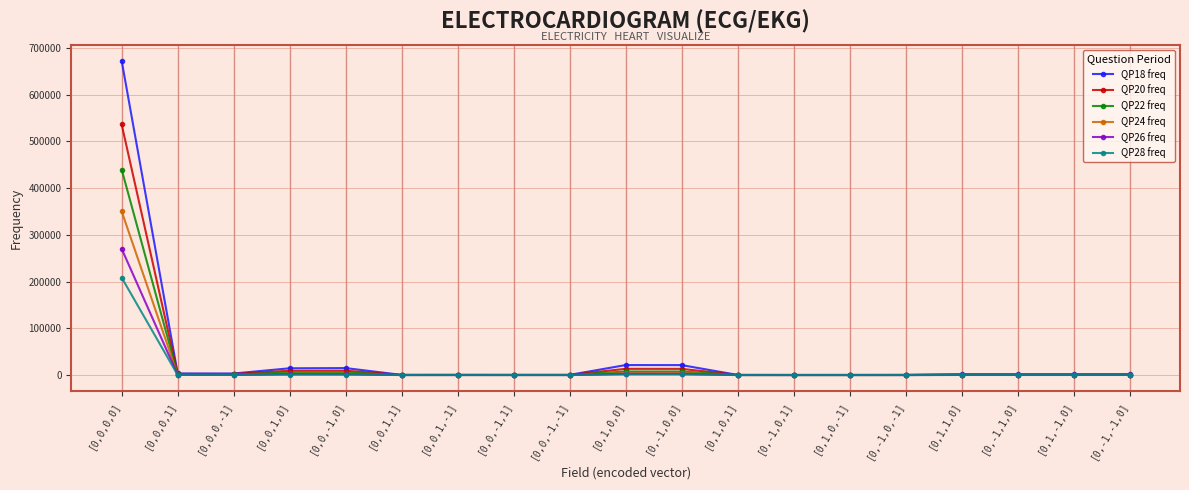

What is the value of the QP24 freq point at the 17th from the left?

353